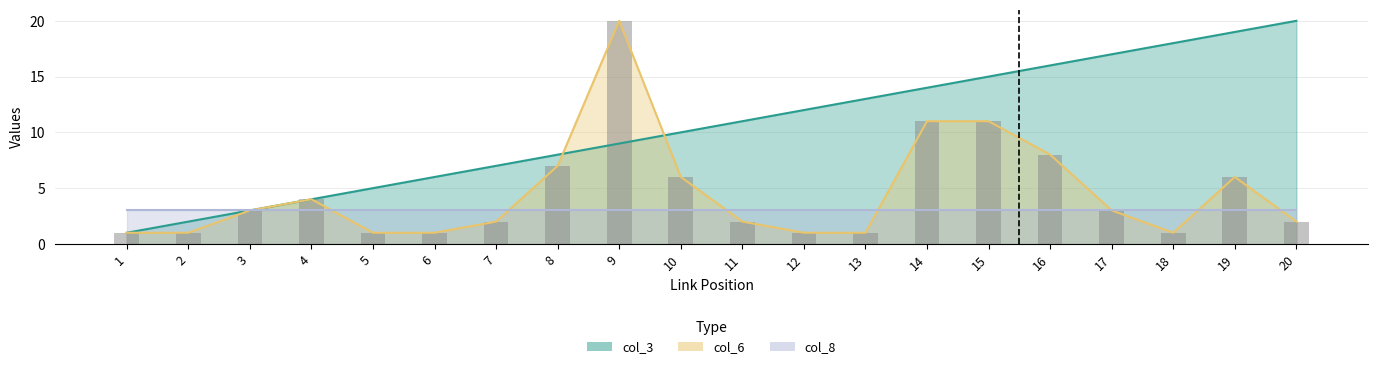

The col_3 series shows 1 at 5. True or false?

False